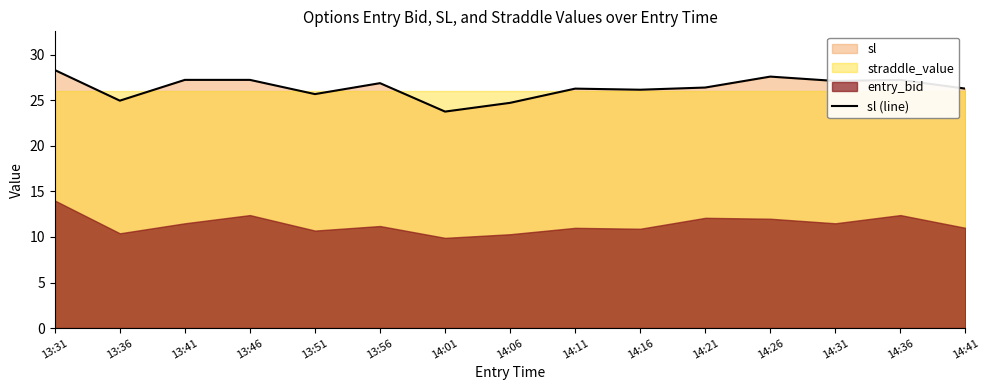

The chart shows a value of 7.2 at 13:56. True or false?

False